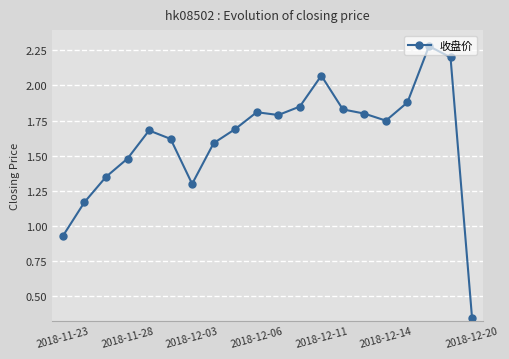

What is the maximum value shown in the chart?

2.3